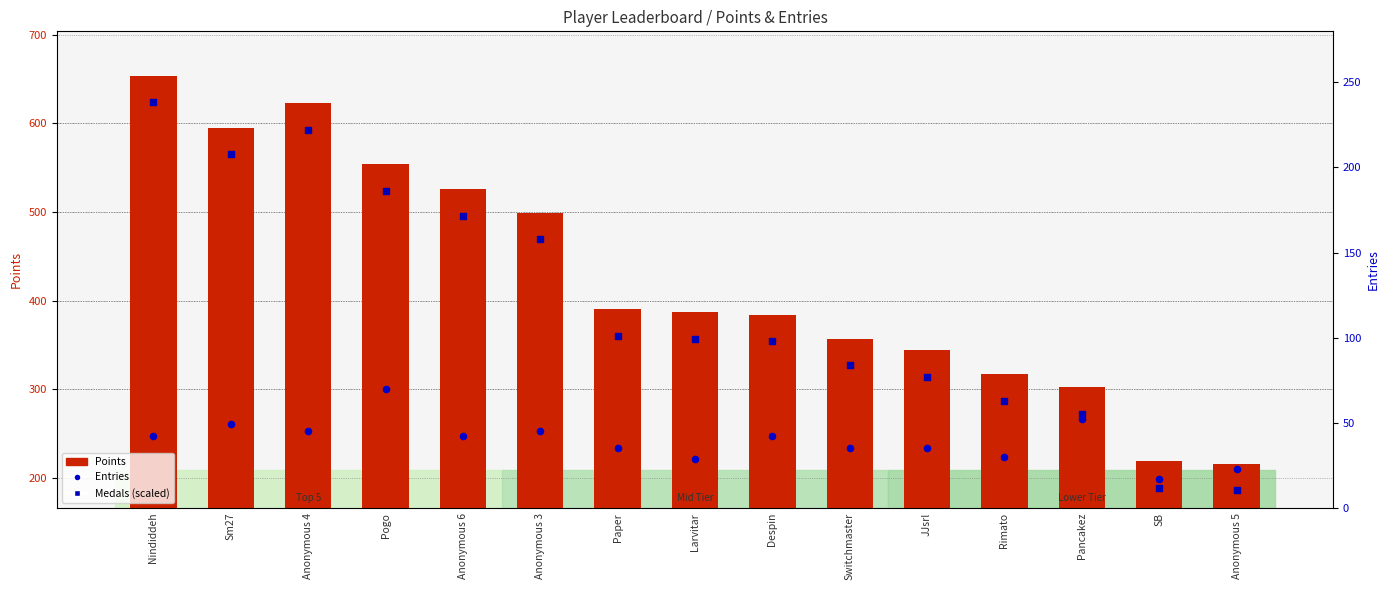

What are all the series names shown in the legend?

Points, Medals (scaled), Entries